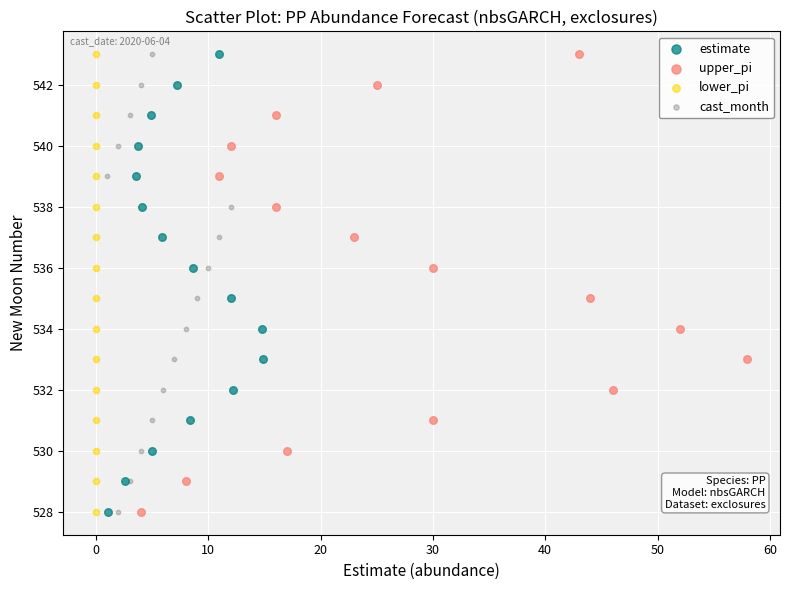

What are all the series names shown in the legend?

estimate, upper_pi, lower_pi, cast_month